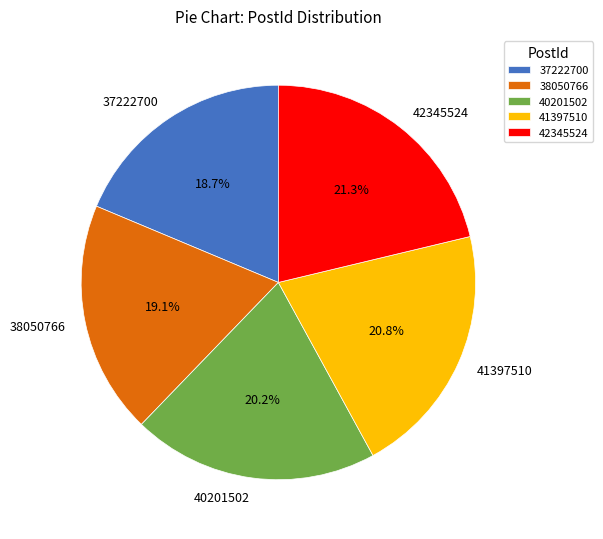

Is the sum of 37222700 and 41397510 greater than half?

No